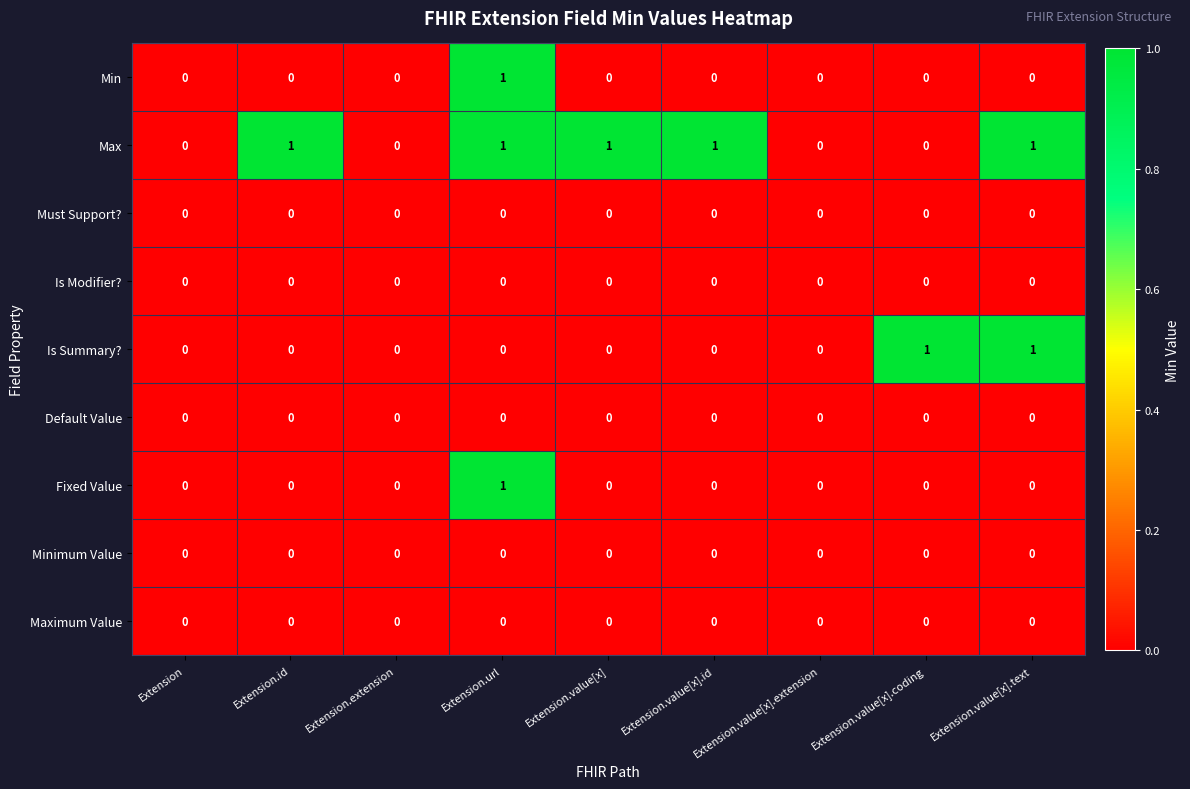

Is the value of Max at Extension.value[x].id greater than the value of Is Summary? at Extension.value[x].id?

Yes